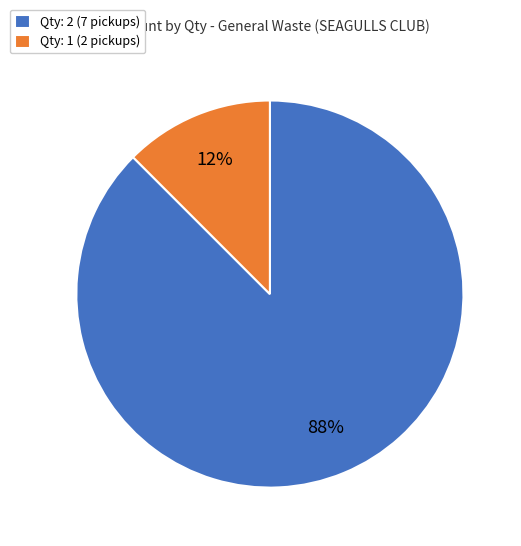

To the nearest percent, what is the combined percentage of Qty: 2 (7 pickups) and Qty: 1 (2 pickups)?

100%